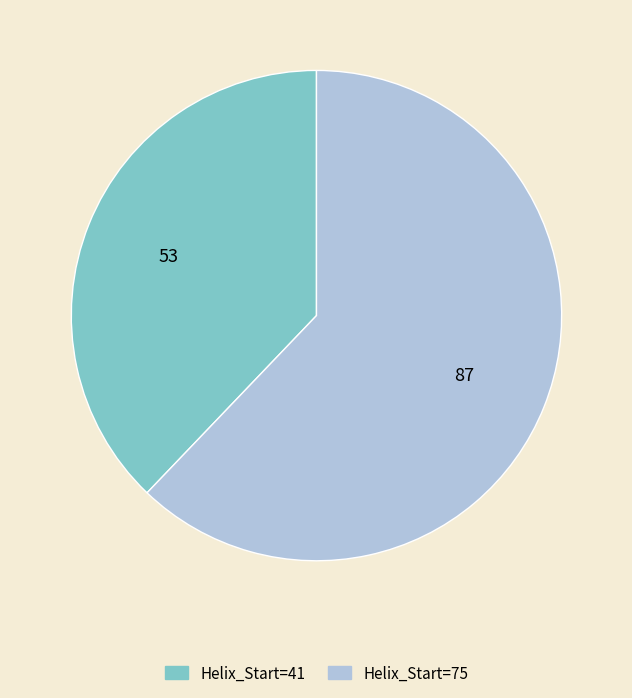

Is it true that Helix_Start=75 is 62% of the pie?

True